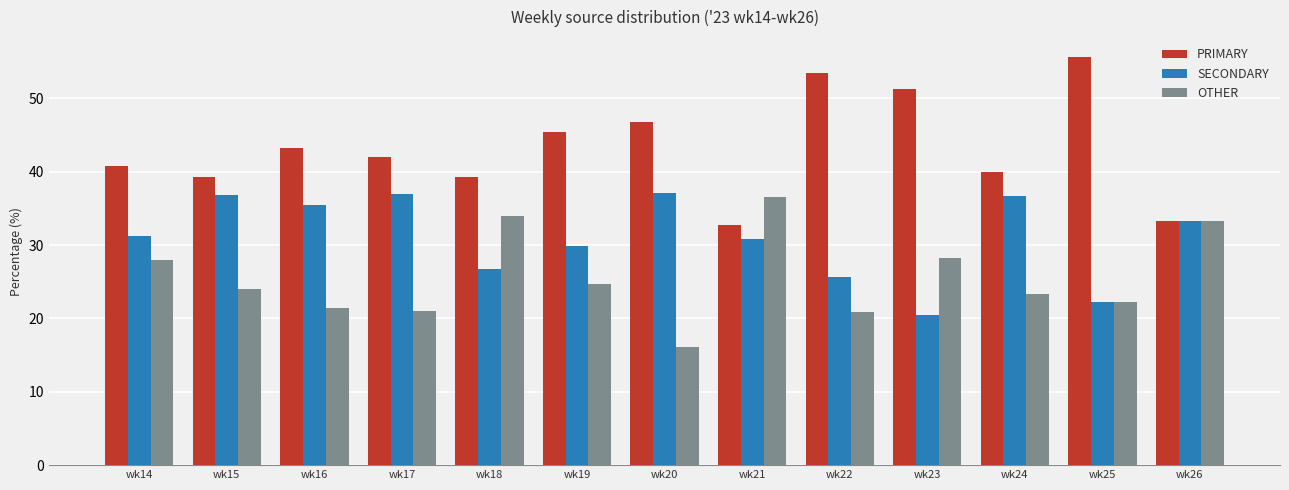

What is the minimum value for OTHER?

16.1